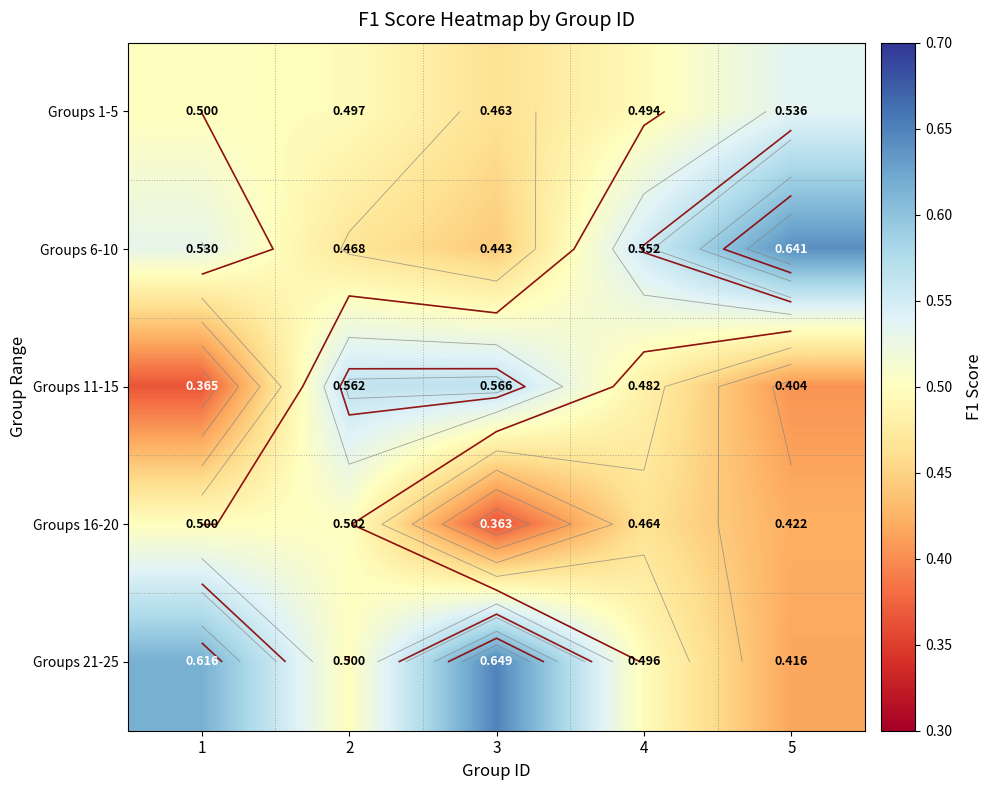

The value of Groups 6-10 at 5 is 0.6. True or false?

True